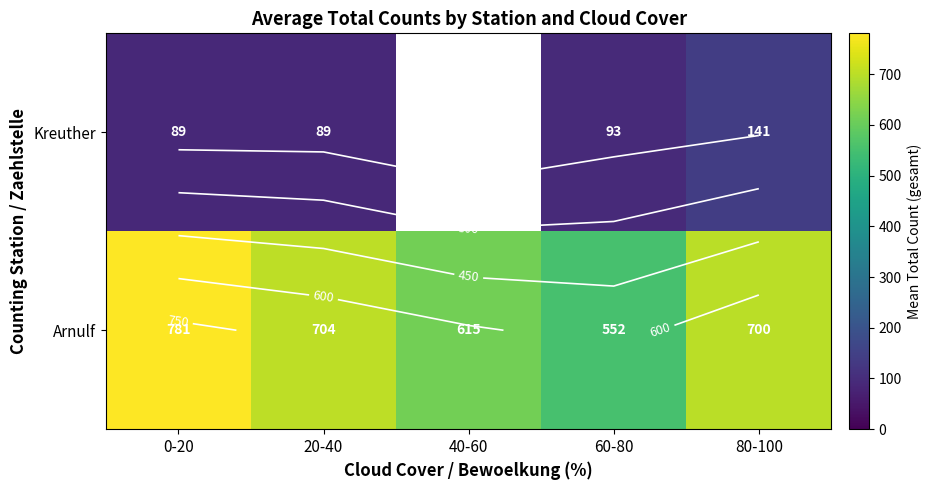

What is the difference between the Kreuther values at 80-100 and 60-80?

48.0